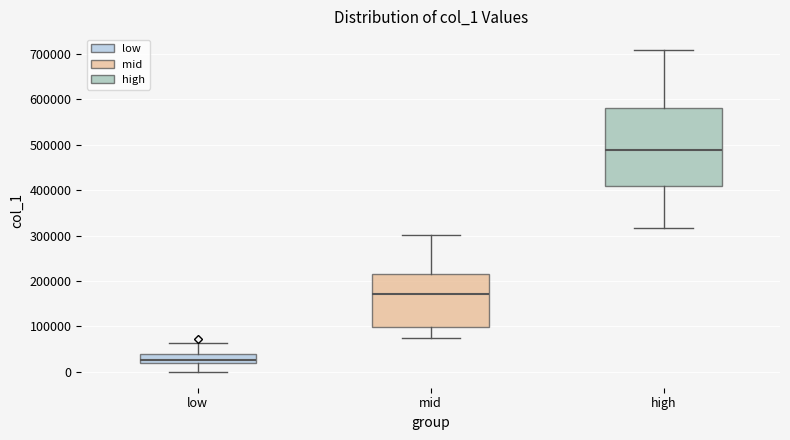

Reading left to right, transcribe this box plot: for each box, give where its median line is, the range the box spans, and where its two whiskers end, as read against the y-axis. The values are not printed on the chart, so give them approximately, as read against the axis.

low: median 30000, box 20000 to 40000, whiskers 0 to 60000
mid: median 170000, box 100000 to 220000, whiskers 70000 to 300000
high: median 490000, box 410000 to 580000, whiskers 320000 to 710000